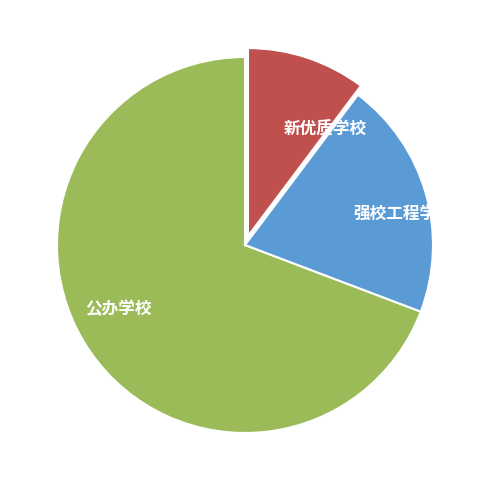

Which has a higher value, 强校工程学校 or 公办学校?

公办学校